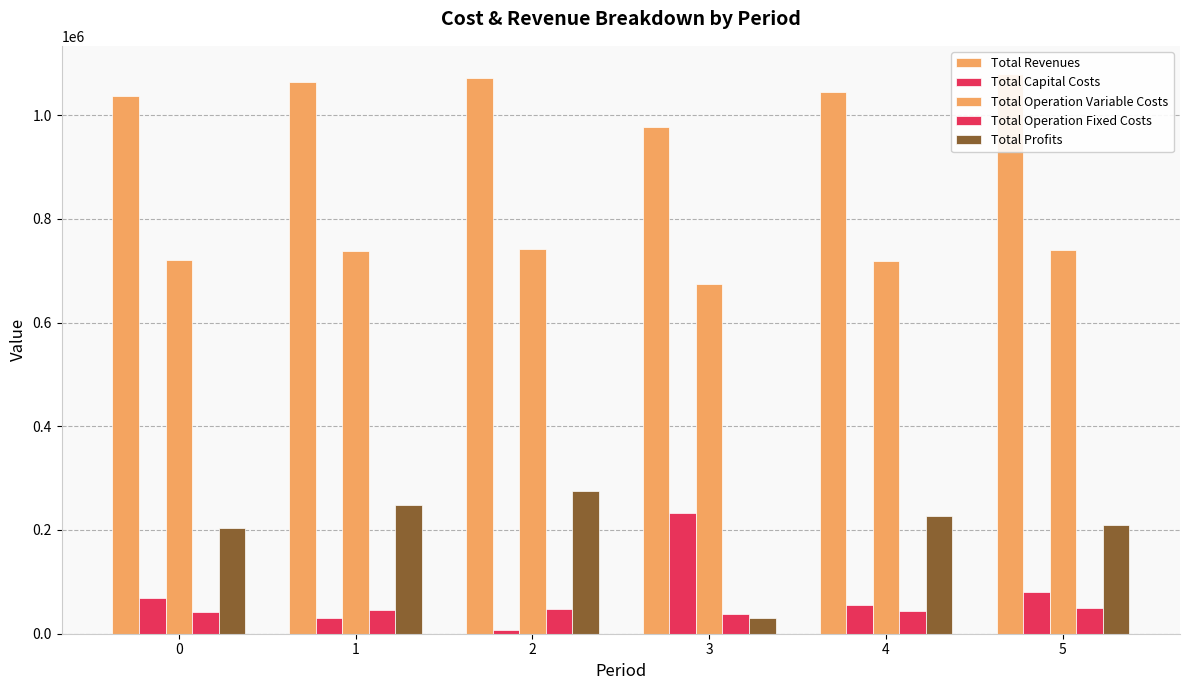

Which series has the largest range (max minus min)?

Total Profits